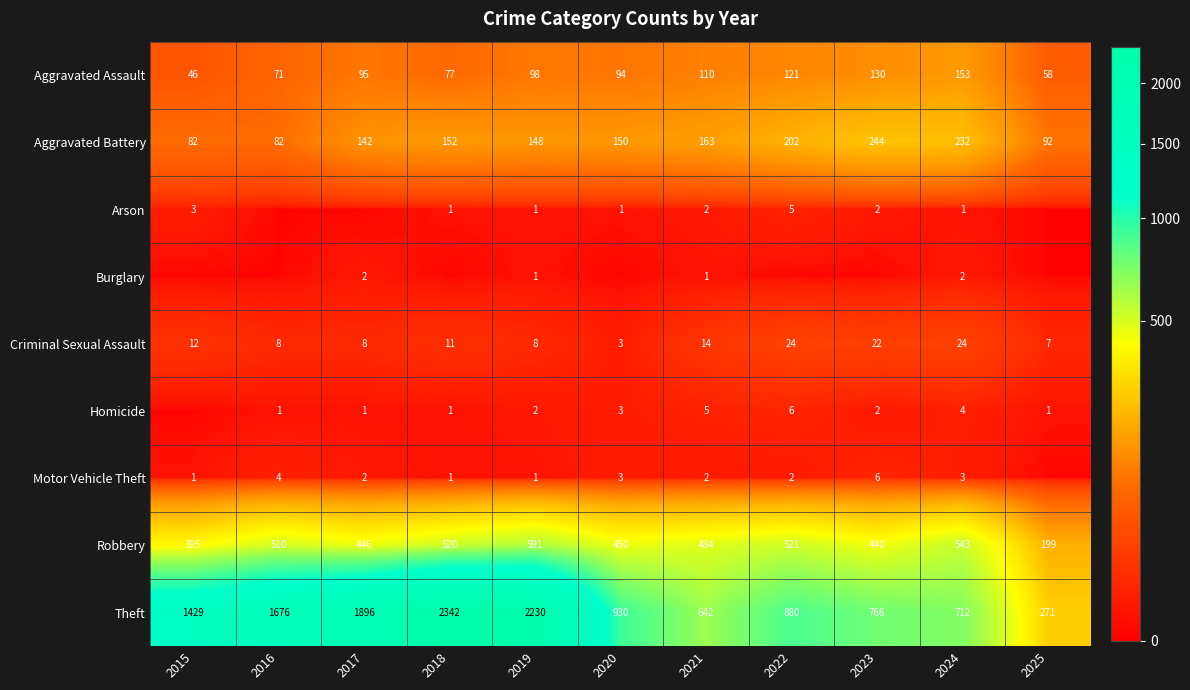

What is the difference between the Aggravated Battery values at 2015 and 2020?

68